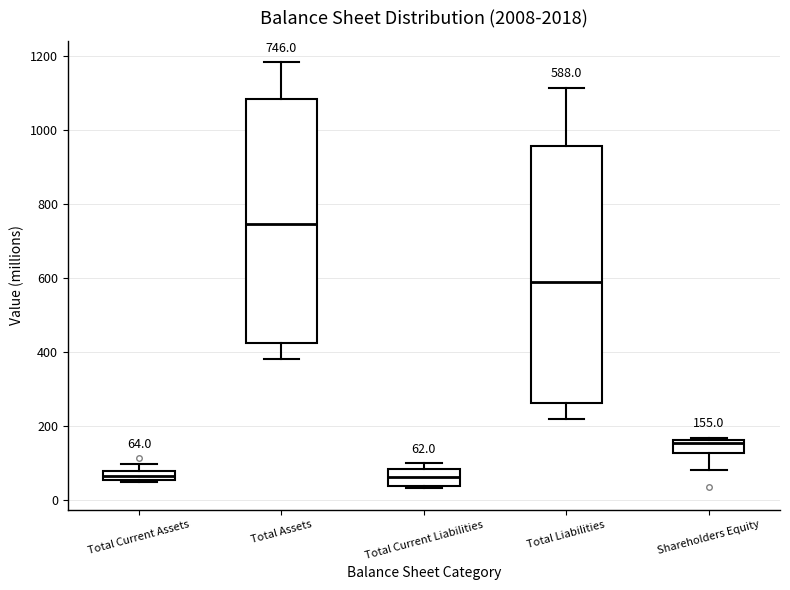

Which box is the tallest, from its lower edge to its upper edge?

Total Liabilities